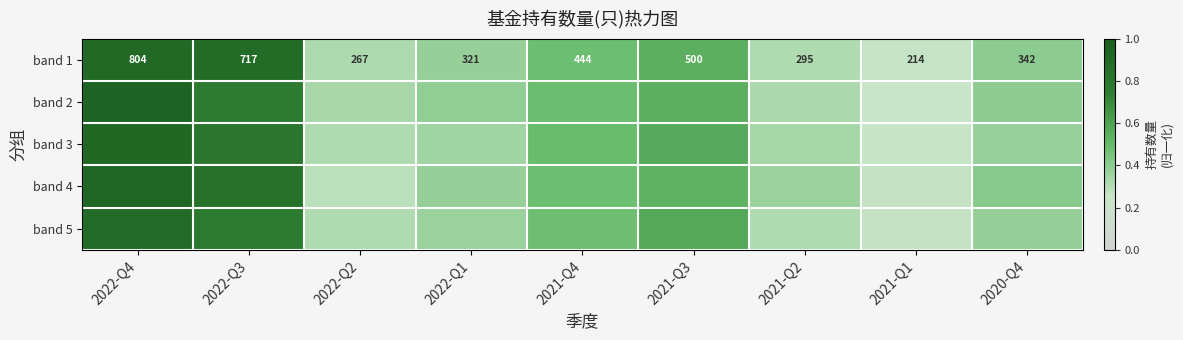

Between 2022-Q3 and 2022-Q1, which is larger?

2022-Q3